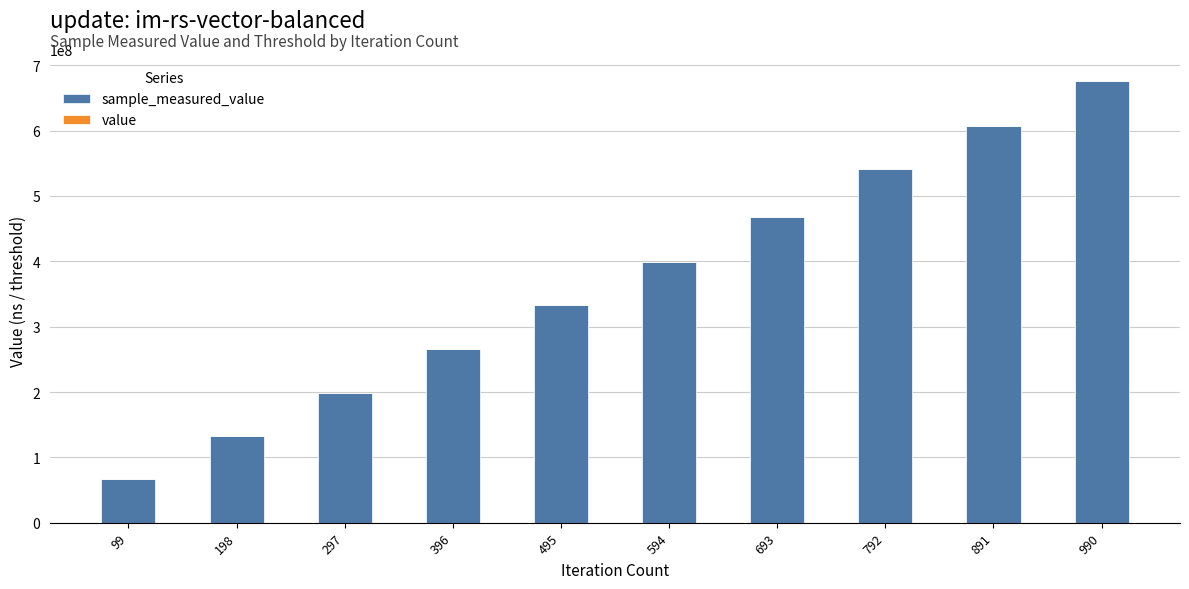

At which category is the sum across all series the highest?

990